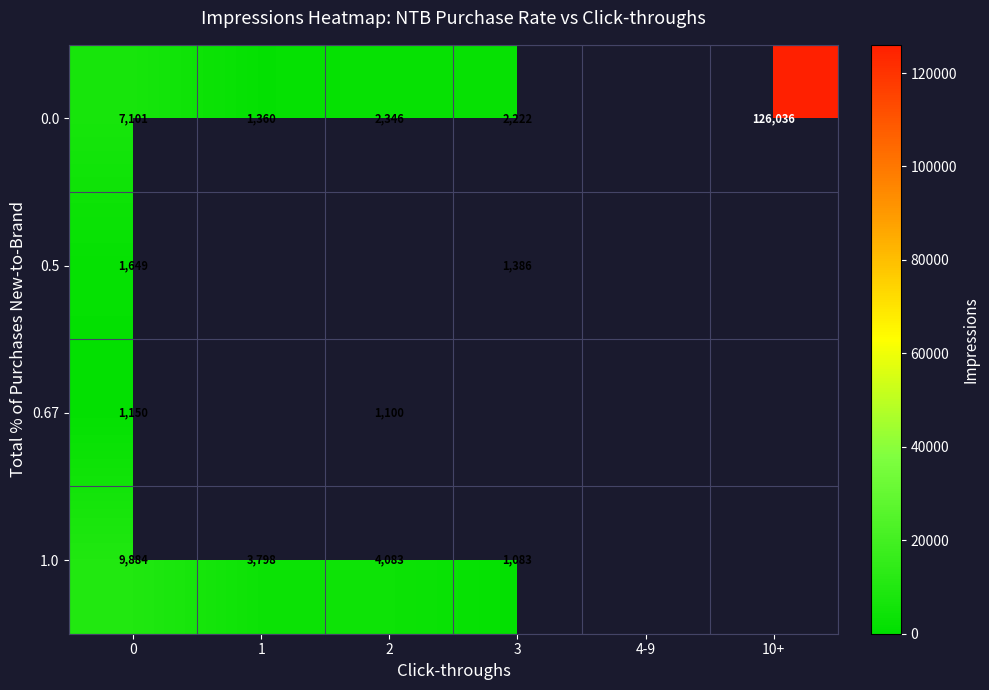

The 0.5 series shows 1904 at 3. True or false?

False